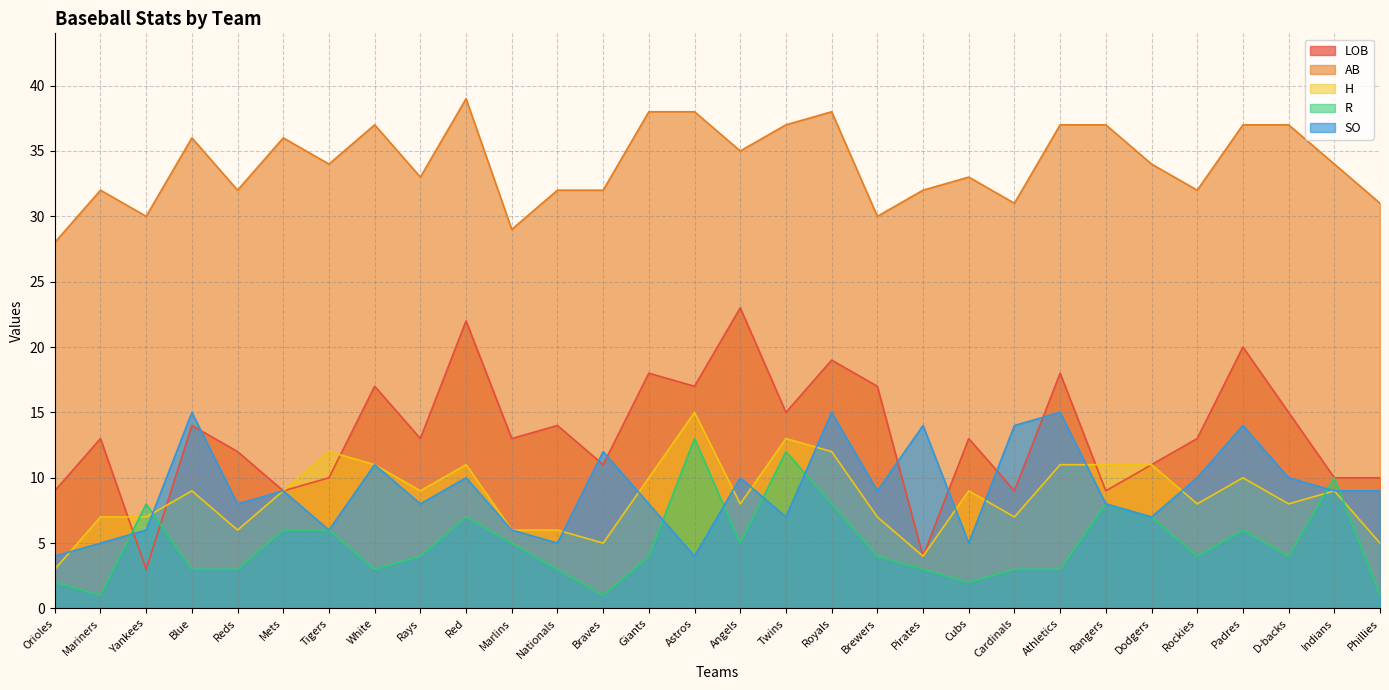

How many data points in LOB are above 13?

13